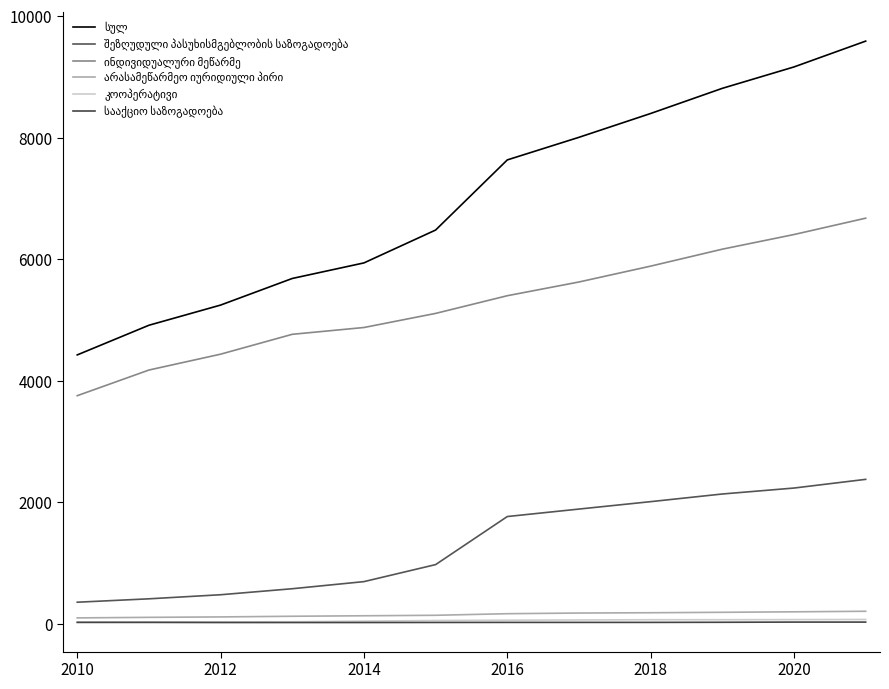

How many lines are shown in the chart?

6